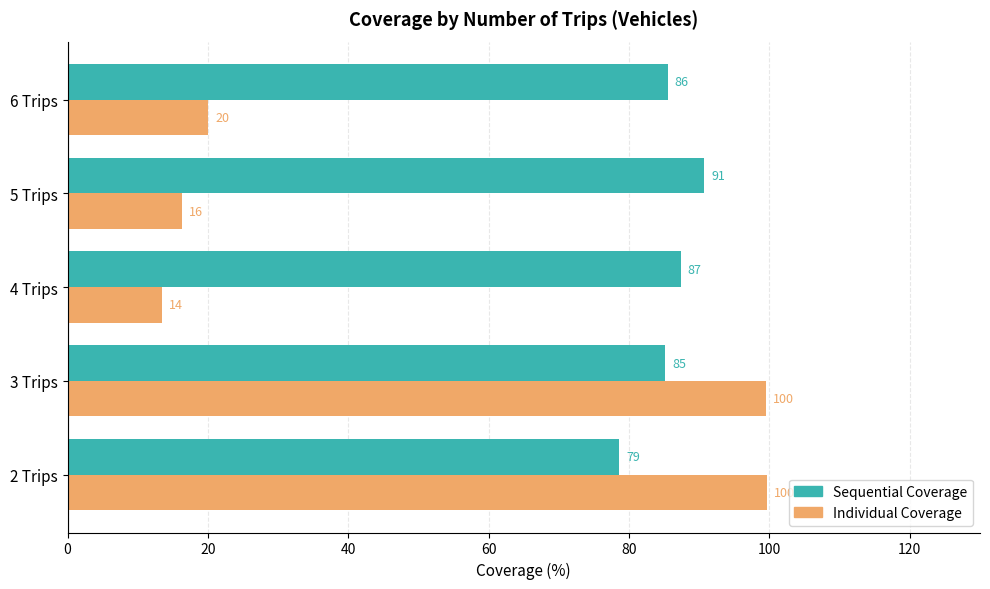

What is the sum of all Sequential Coverage values?

427.3